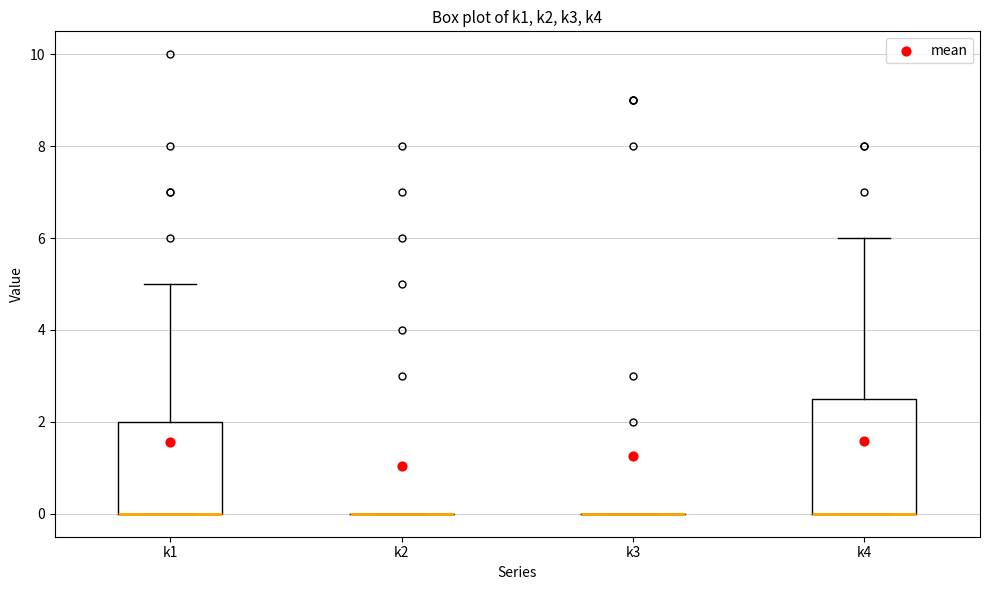

Reading left to right, transcribe this box plot: for each box, give where its median line is, the range the box spans, and where its two whiskers end, as read against the y-axis. The values are not printed on the chart, so give them approximately, as read against the axis.

k1: median 0.0 (drawn on the box's lower edge), box 0.0 to 2.0, whiskers 0.0 to 5.0
k2: box collapsed to a line at 0.0, whiskers 0.0 to 0.0
k3: box collapsed to a line at 0.0, whiskers 0.0 to 0.0
k4: median 0.0 (drawn on the box's lower edge), box 0.0 to 2.6, whiskers 0.0 to 6.0